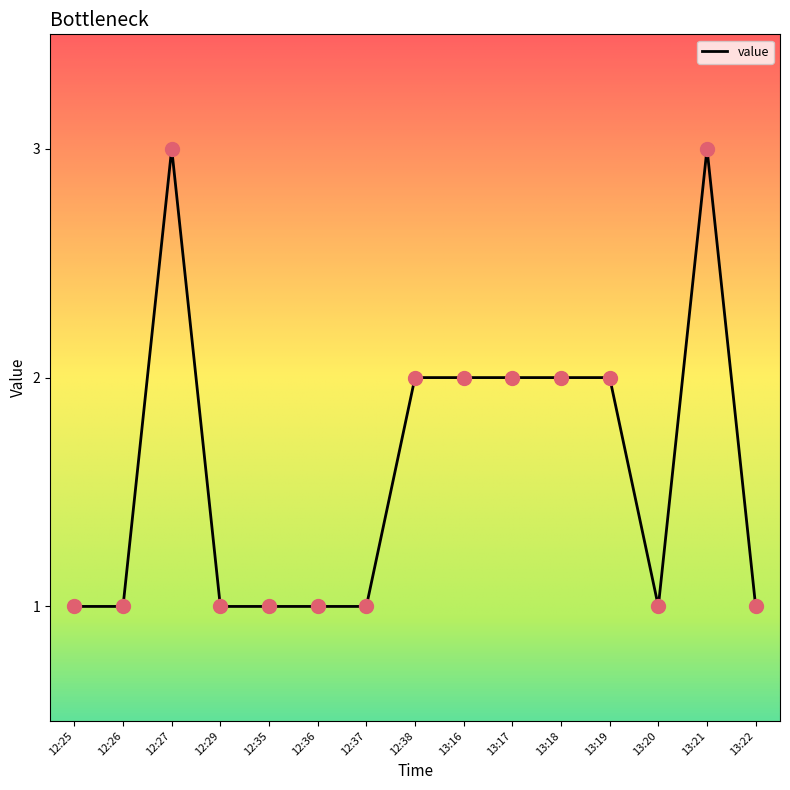

What is the ratio of the value at 12:27 to the value at 12:29?

3.0